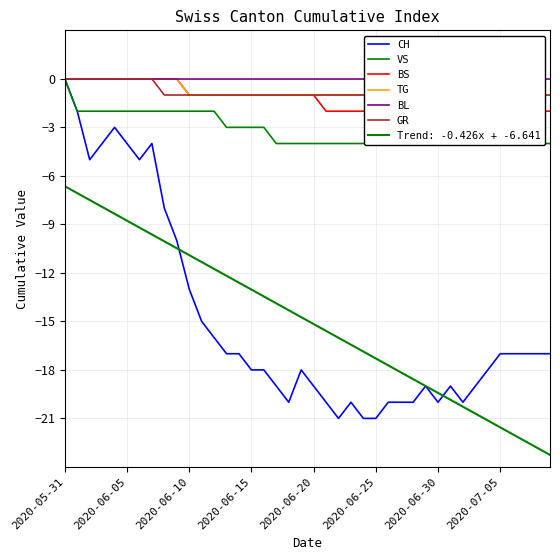

Which series has the largest total across all categories?

BL